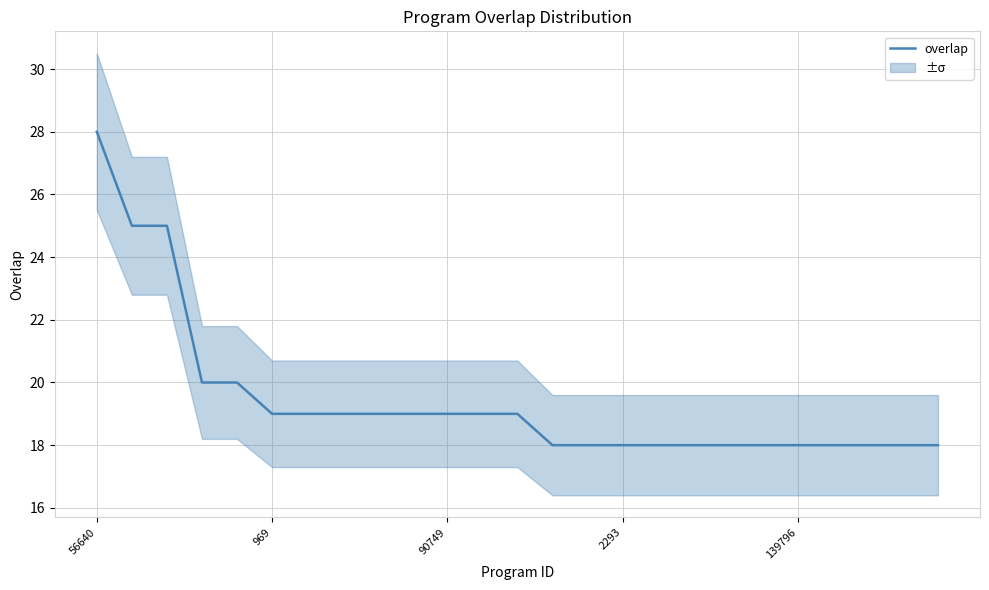

How many values exceed 19?

5